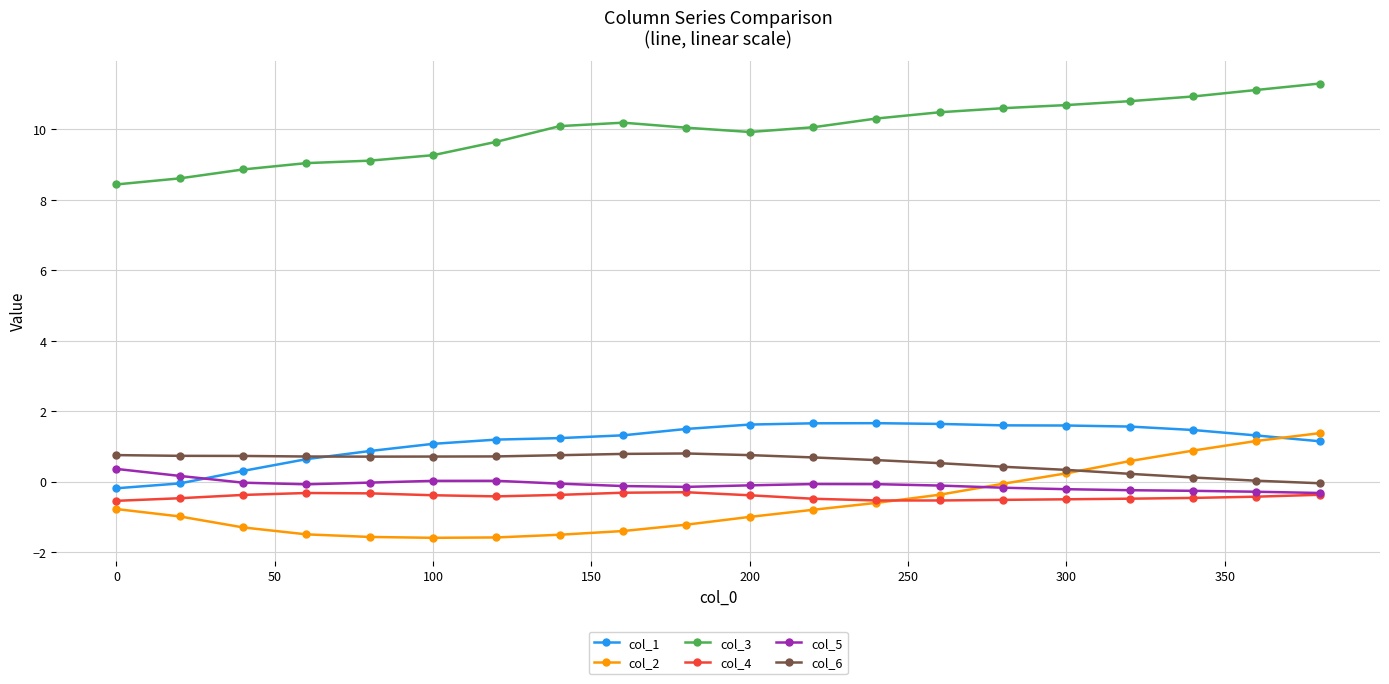

What is the value of the col_4 point at the 5th from the left?

-0.3